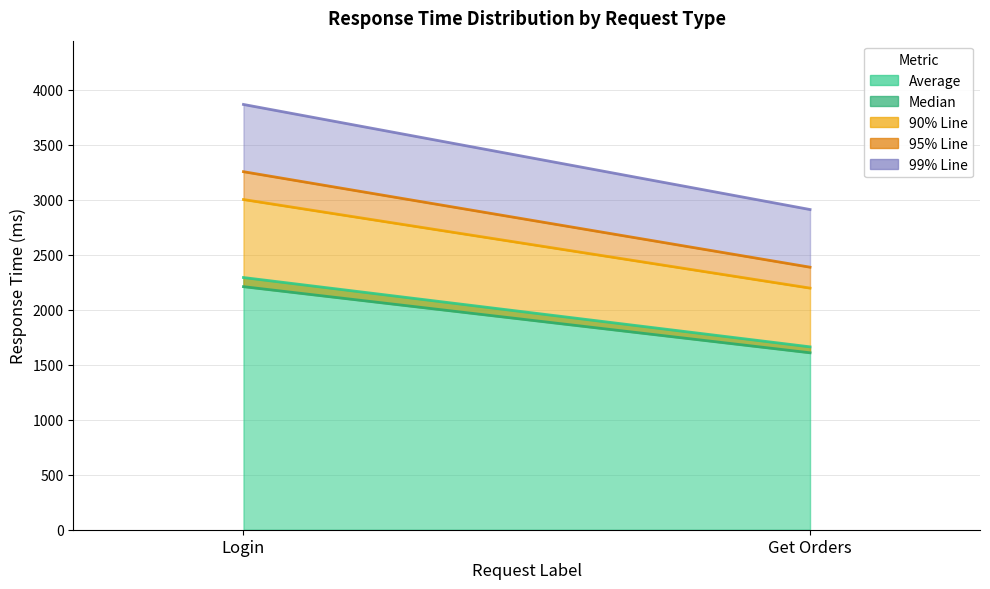

At which category does the chart reach its minimum across all series?

Get Orders